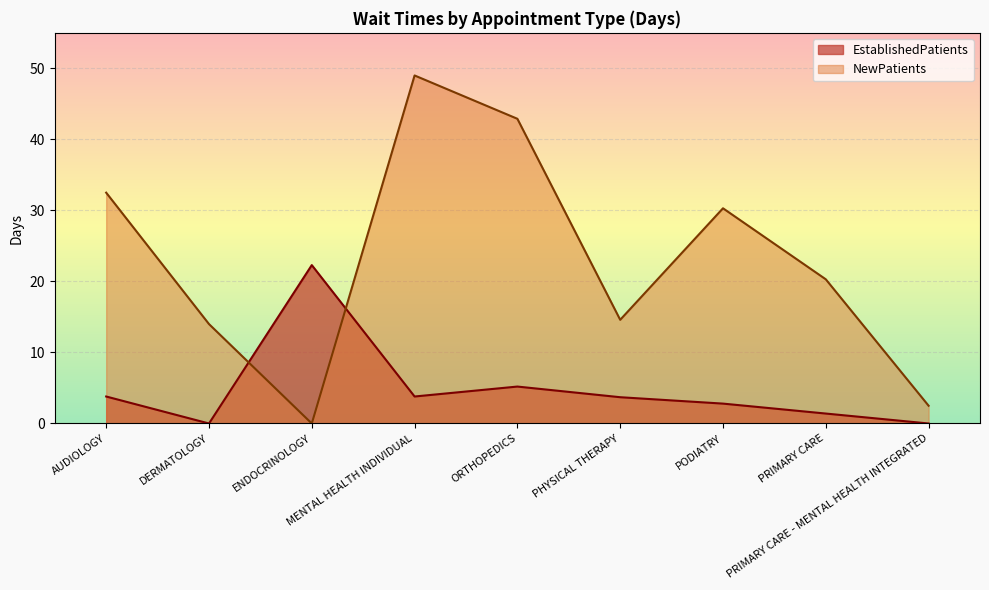

Rank the series by their average value, from highest to lowest.

NewPatients, EstablishedPatients